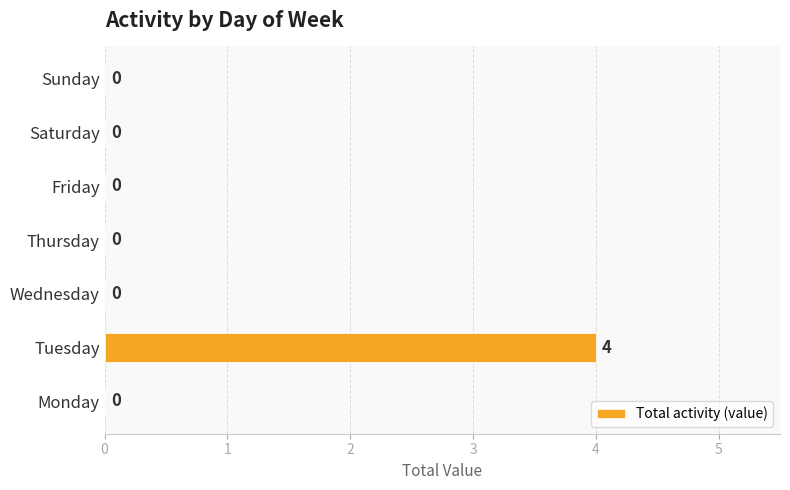

Reading bottom to top, list all the values displayed in this chart.

Monday=0	Tuesday=4	Wednesday=0	Thursday=0	Friday=0	Saturday=0	Sunday=0